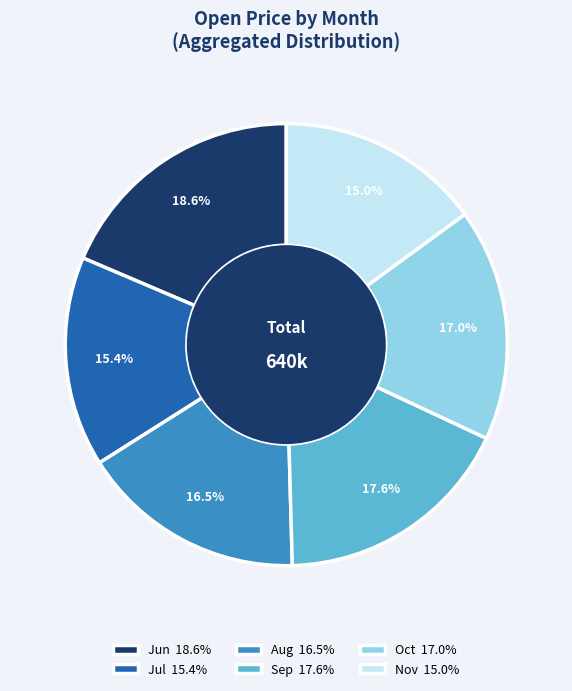

Which category has the biggest portion of the pie?

Jun 18.6%